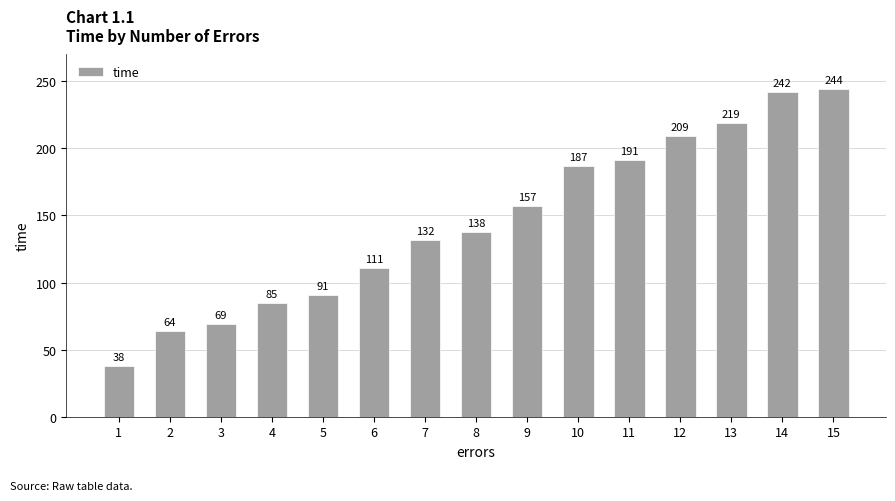

What is the difference between the values at 10 and 1?

149